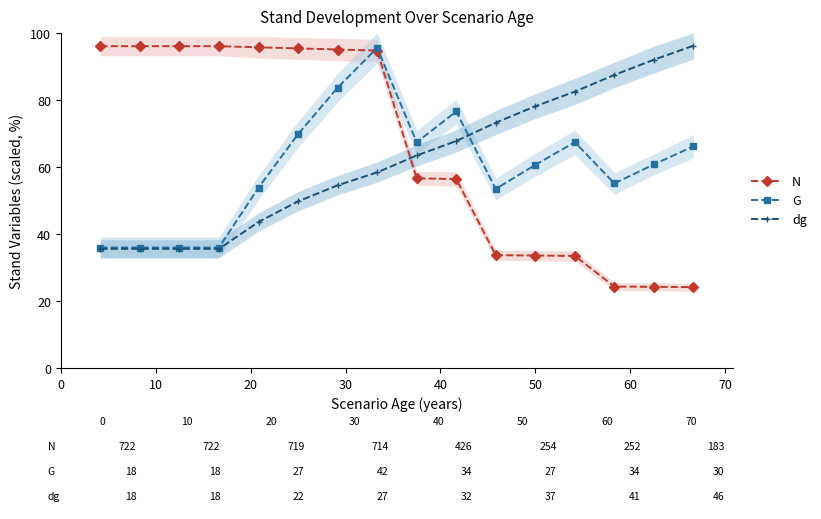

After their last crossing, which series has the higher values: N or dg?

dg